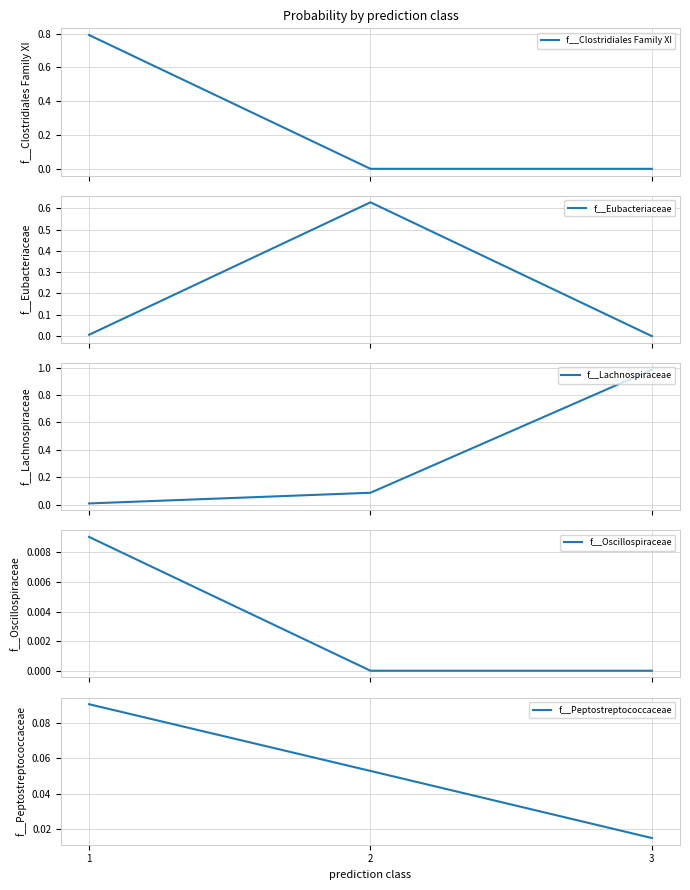

Which series changed the most between 1 and 2?

f__Clostridiales Family XI